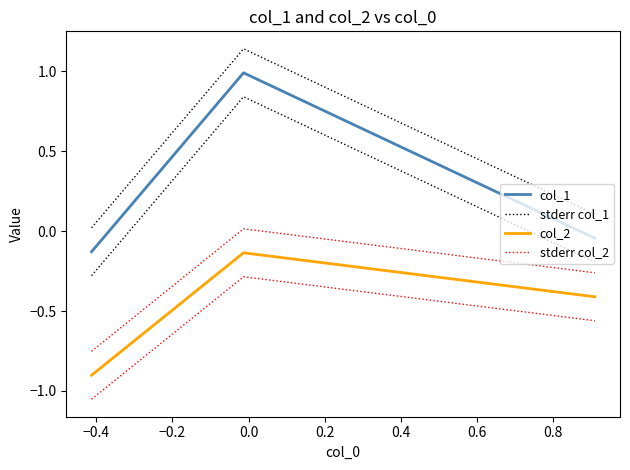

What is the difference between the maximum and minimum values in the col_1 series?

1.1